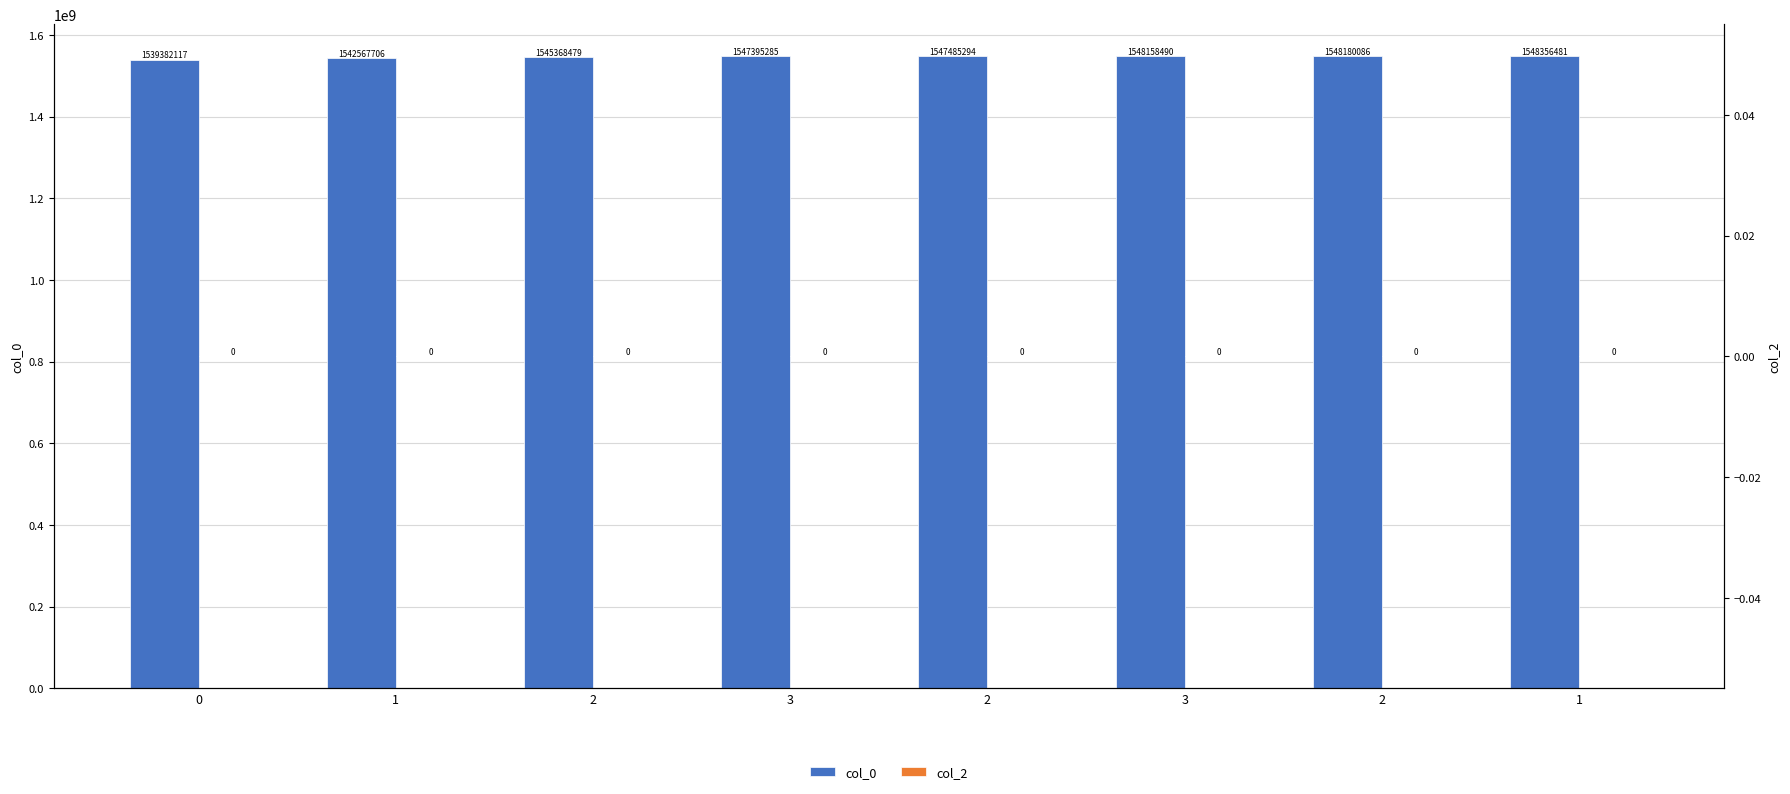

What is the sum of the col_0 values at 1 and 3?

3090726196